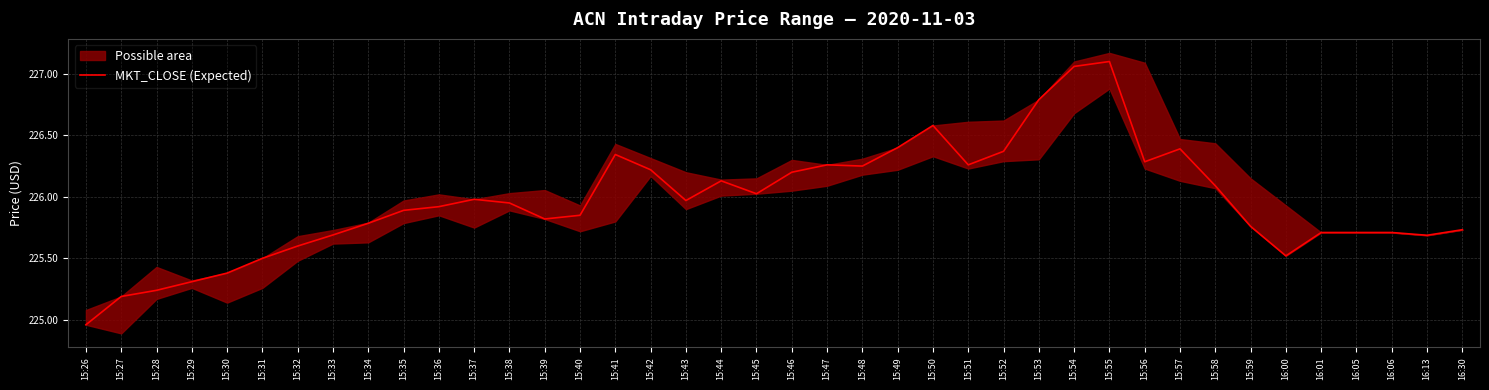

What is the difference between the values at 15:36 and 16:06?

0.2